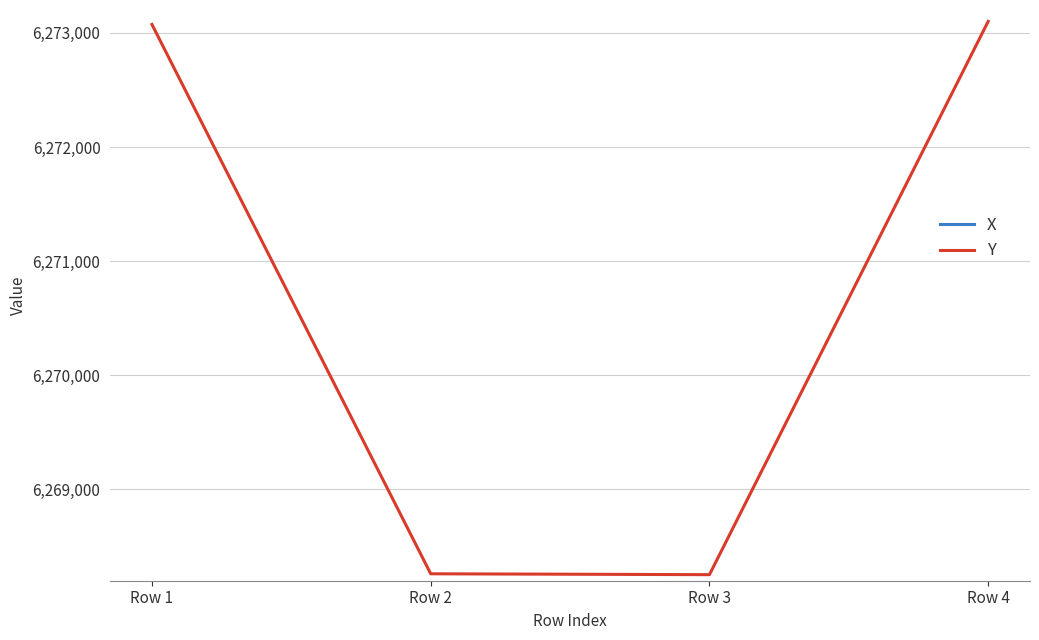

Does the chart have visible grid lines?

Yes